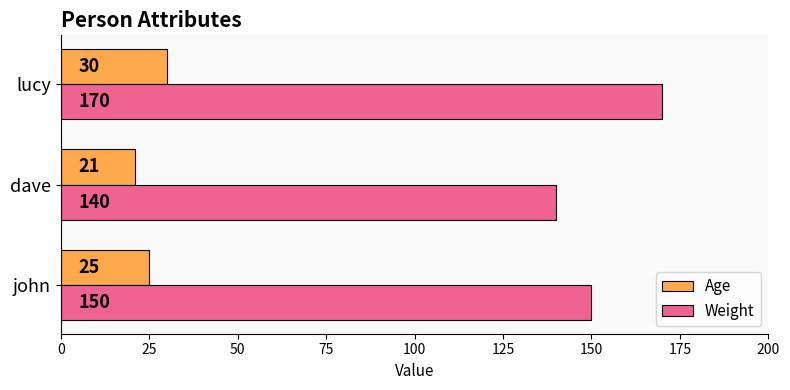

The value of Age at john is 36. True or false?

False